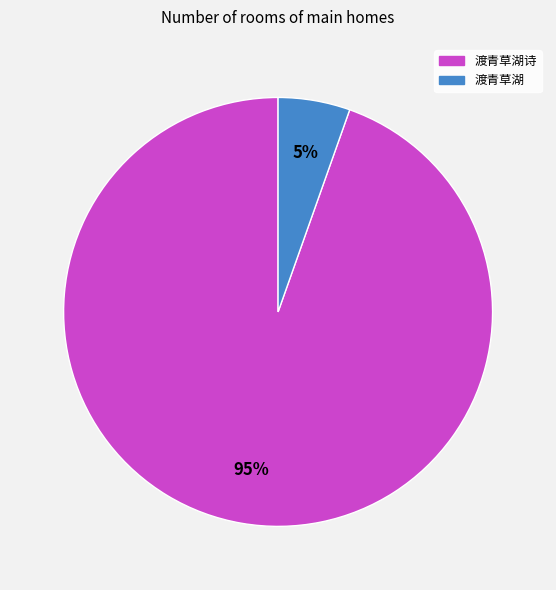

To the nearest percent, what is the average slice percentage?

50%